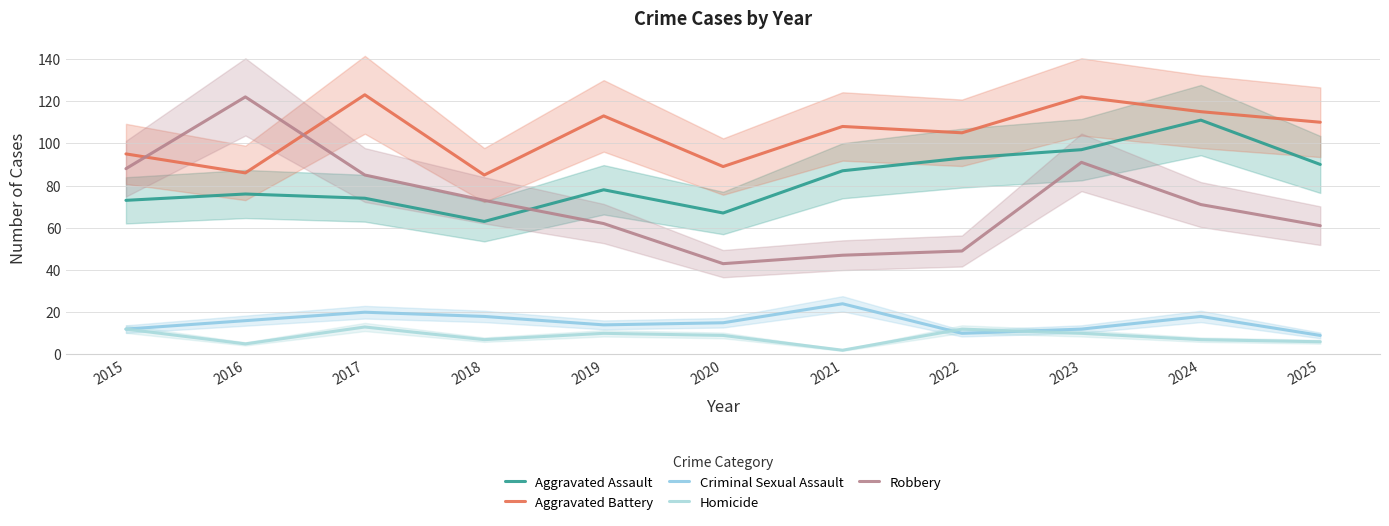

What is the sum of all Homicide values?

93